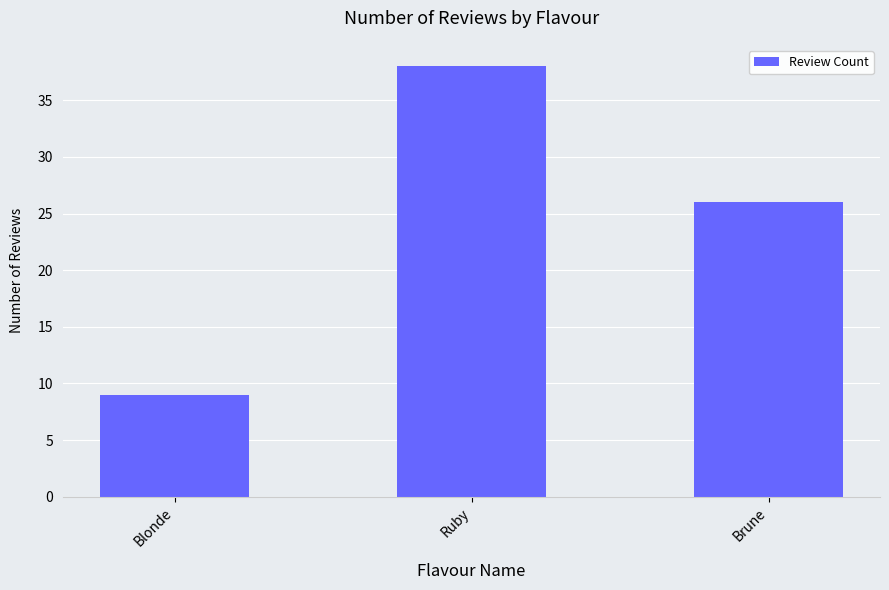

What is the maximum value shown in the chart?

38